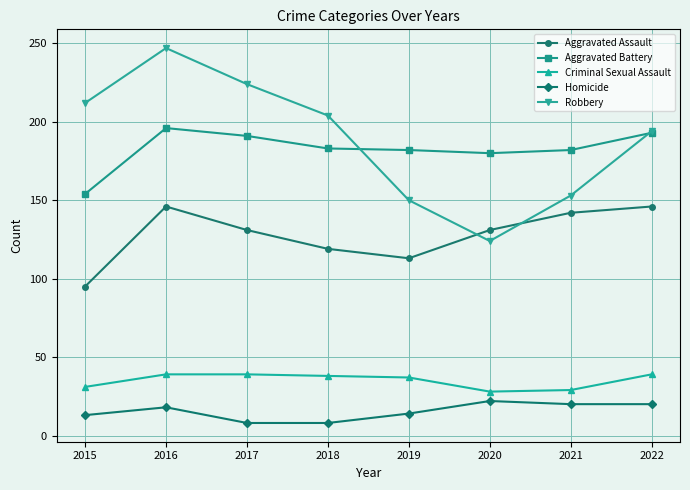

Is the value of Criminal Sexual Assault at 2021 greater than the value of Aggravated Assault at 2017?

No